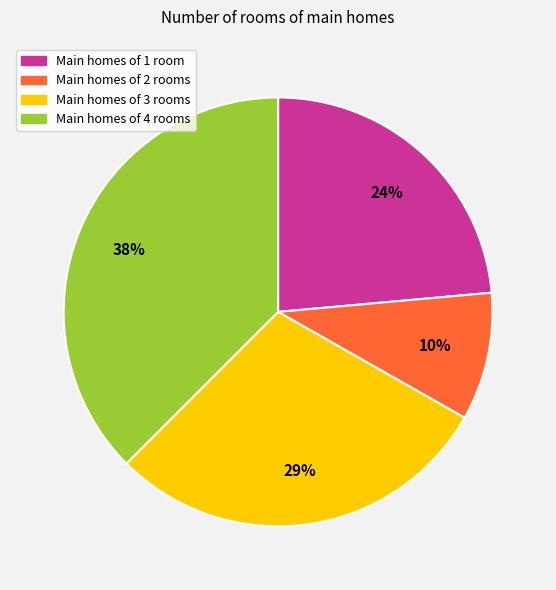

Which has a higher value, Main homes of 2 rooms or Main homes of 1 room?

Main homes of 1 room